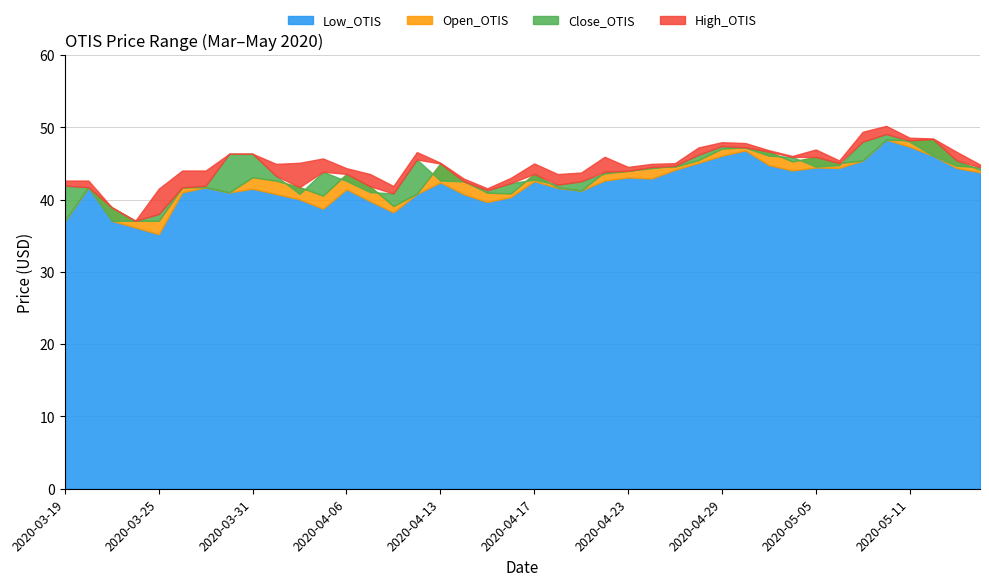

How many data points in Low_OTIS are above 41?

27